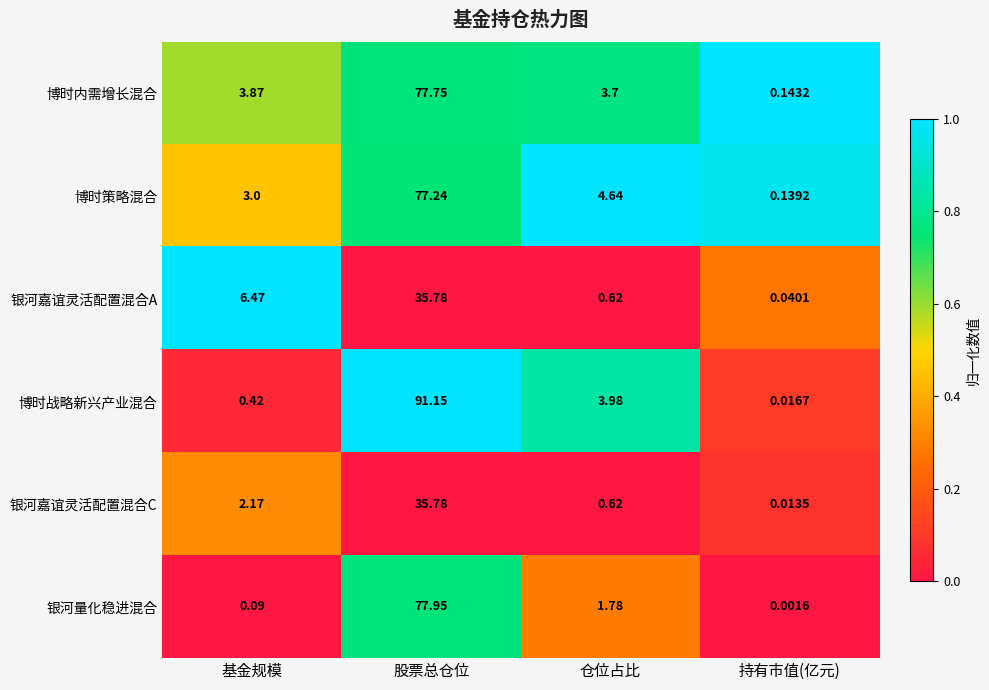

At which category does the chart reach its minimum across all series?

持有市值(亿元)